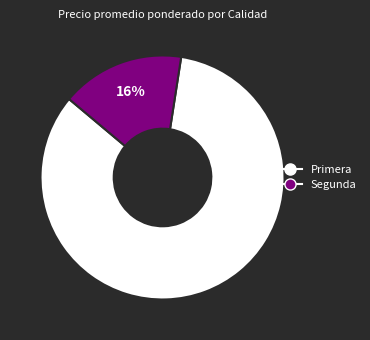

Rank the categories by value from highest to lowest.

Primera, Segunda